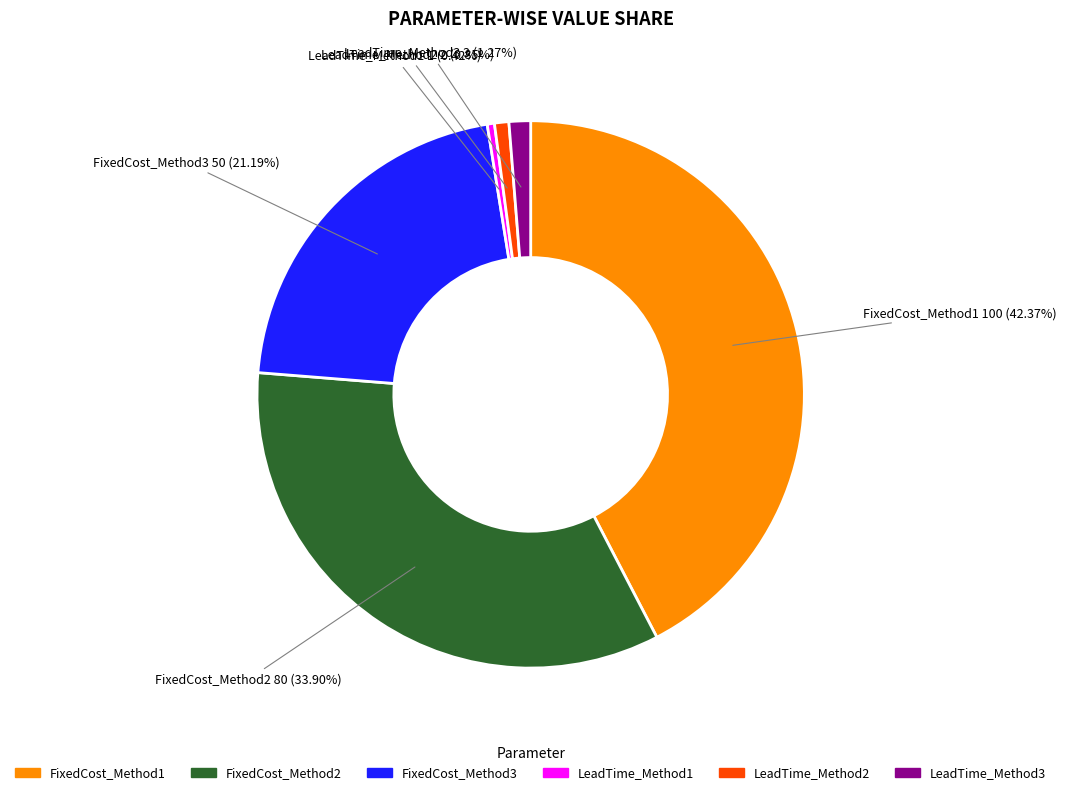

Is it true that LeadTime_Method2 is 1% of the pie?

True